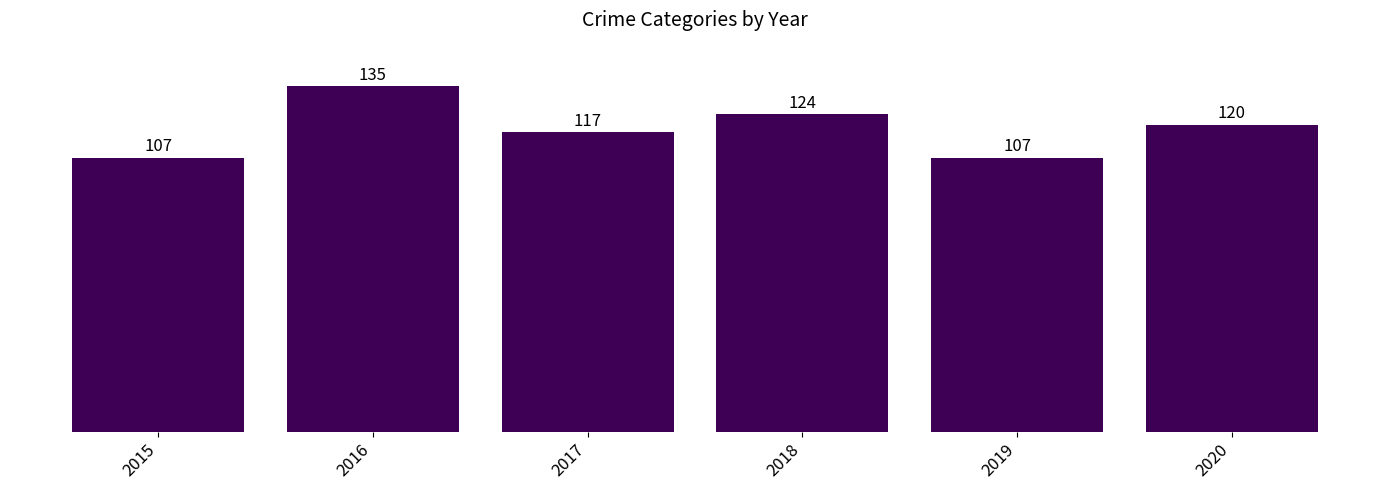

Is it true that the value at 2018 is 36?

False